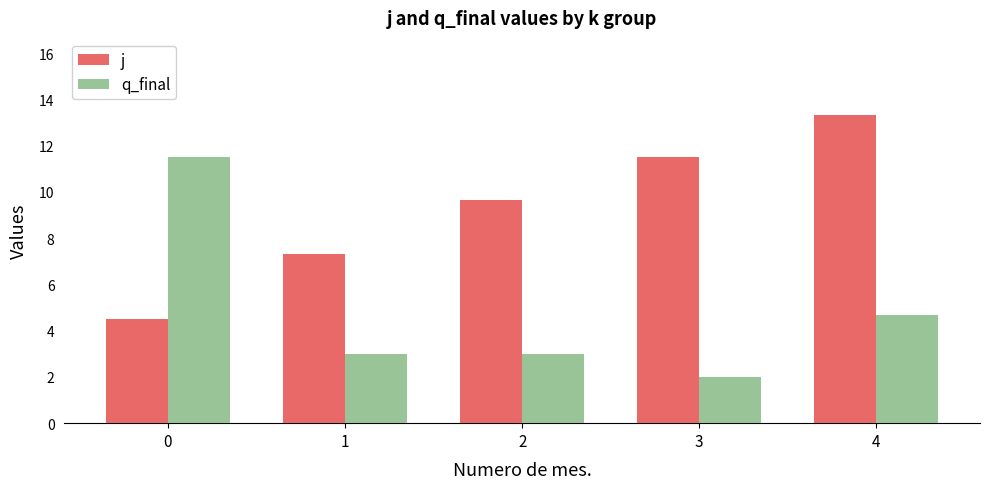

The j series shows 2.4 at 0. True or false?

False